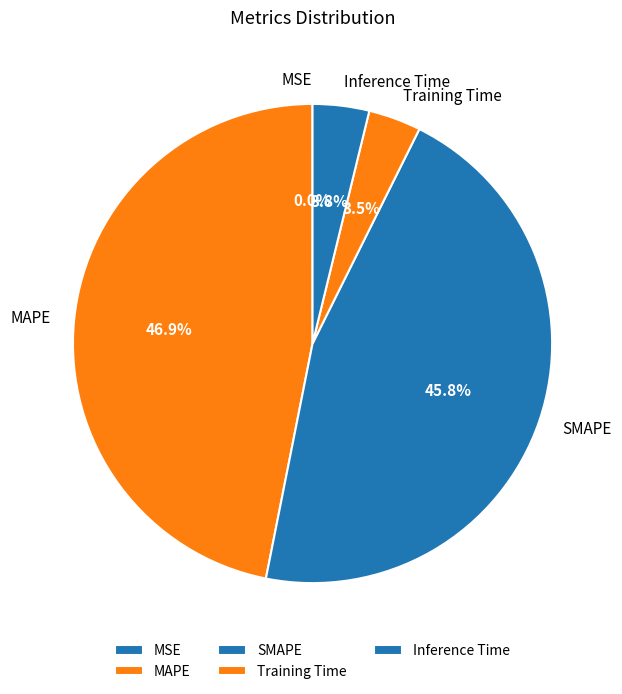

What portion of the pie excludes SMAPE?

54.2%